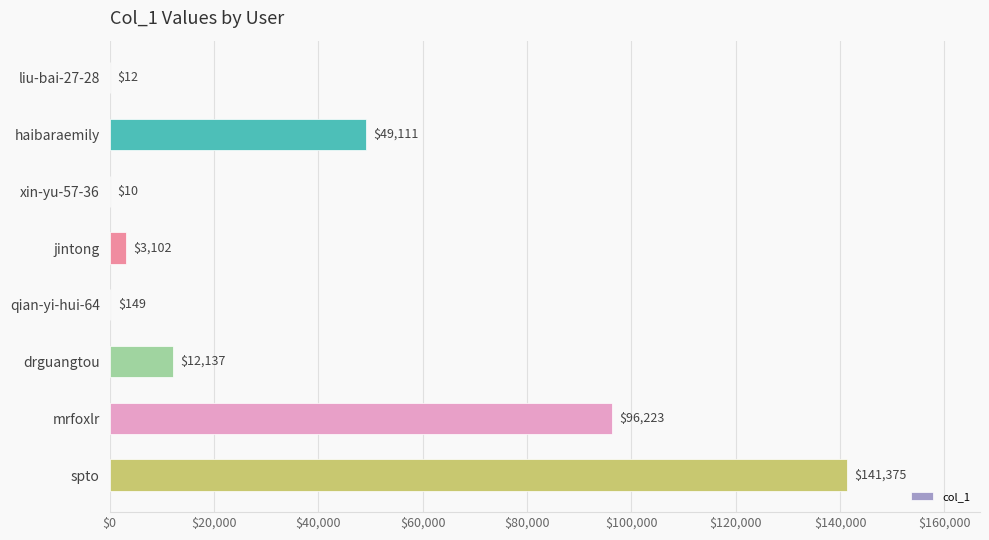

What is the sum of all values?

302119